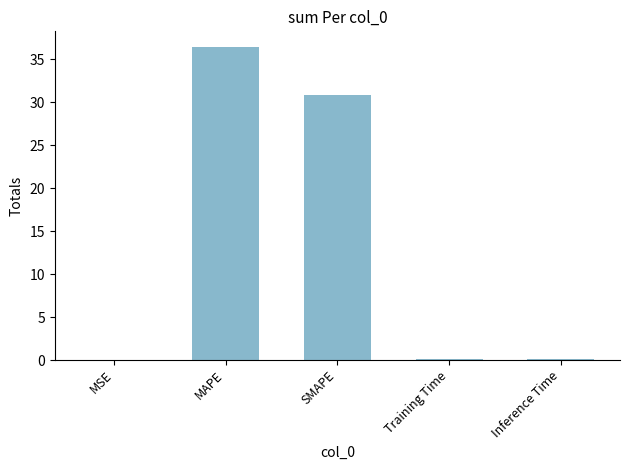

What is the approximate value at MAPE?

36.4